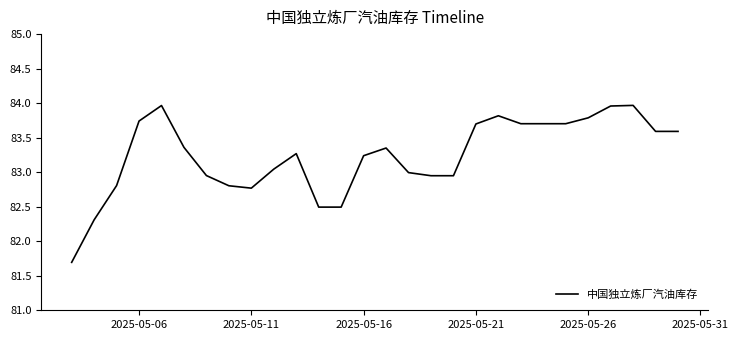

What is the smallest value displayed?

81.7